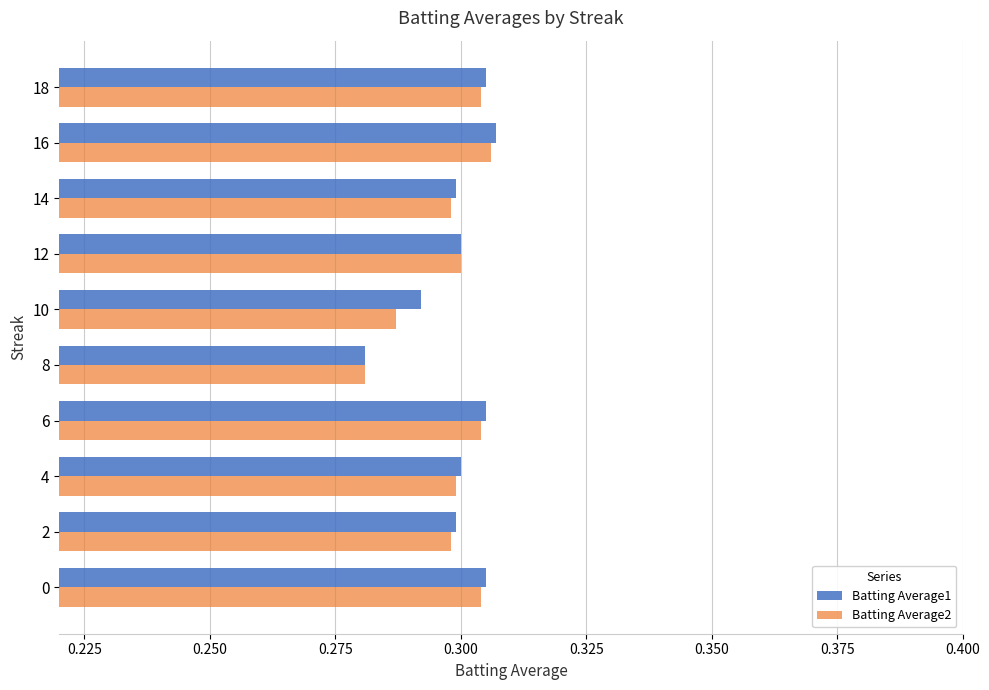

Is the value of Batting Average1 at 8 greater than the value of Batting Average2 at 6?

No